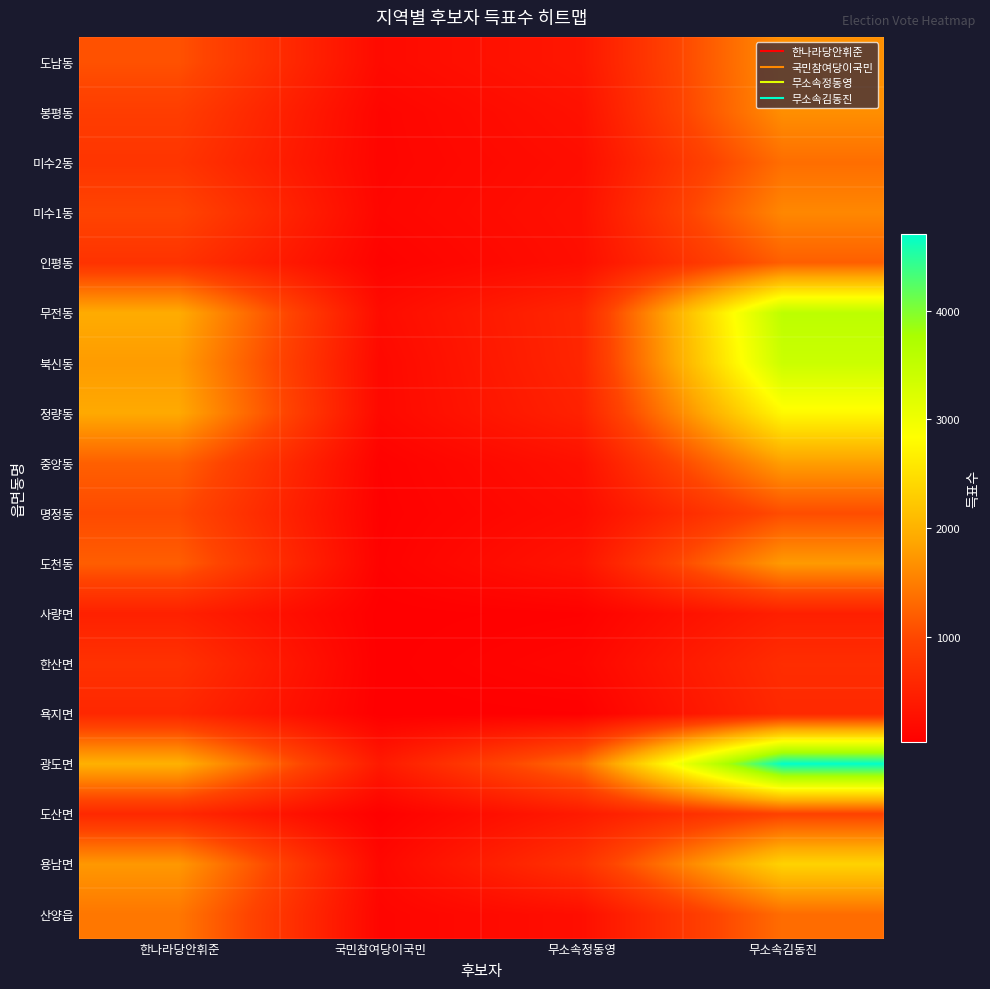

What is the spread (max minus min) of values at 국민참여당이국민?

362